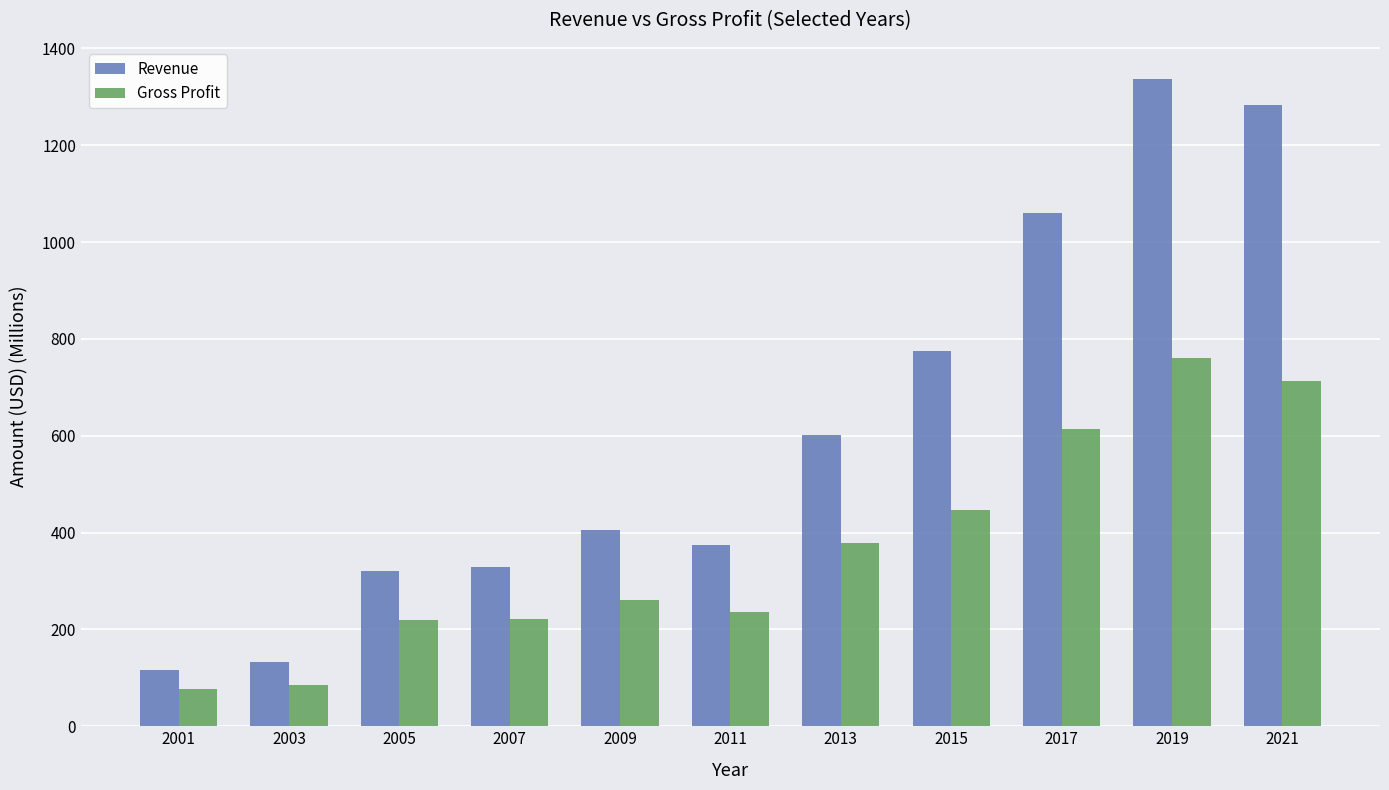

Rank the series by their average value, from highest to lowest.

Revenue, Gross Profit